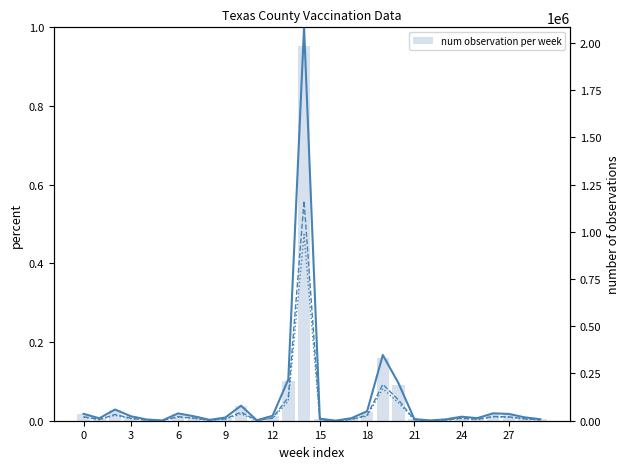

Is the value of People Vaccinated ≥1 Dose at 26 greater than the value of num observation per week at 11?

No